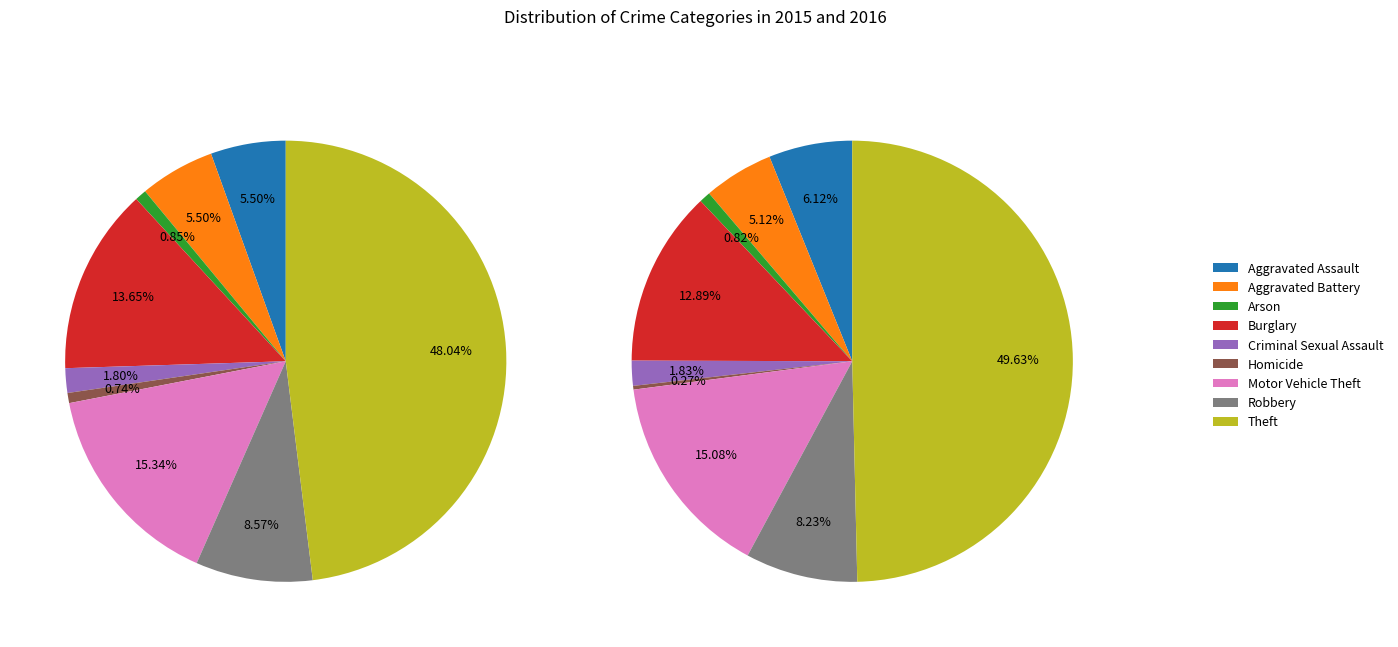

The Robbery slice represents 20% of the pie. True or false?

False